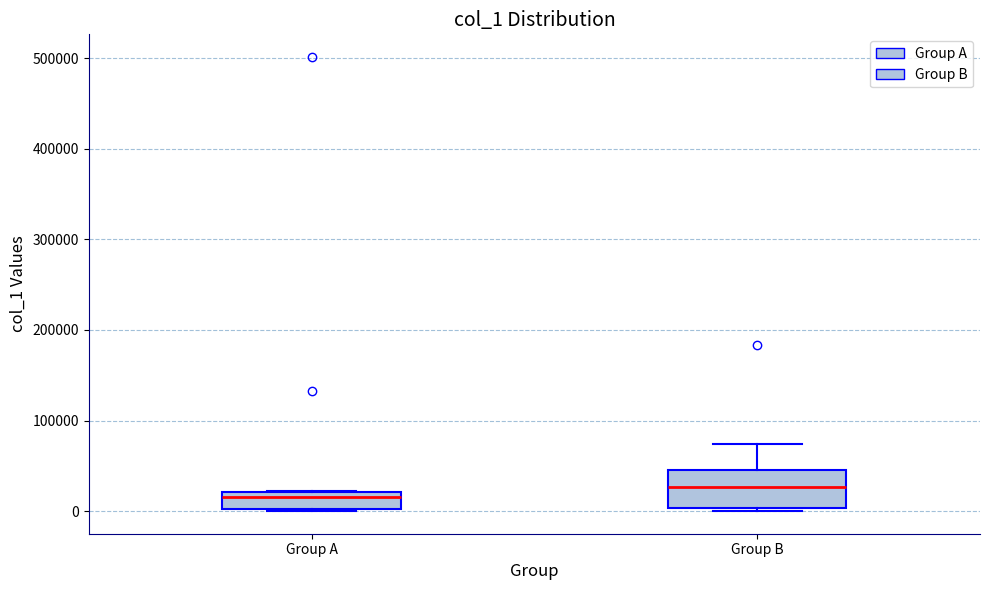

Which box's median line is the highest?

Group B